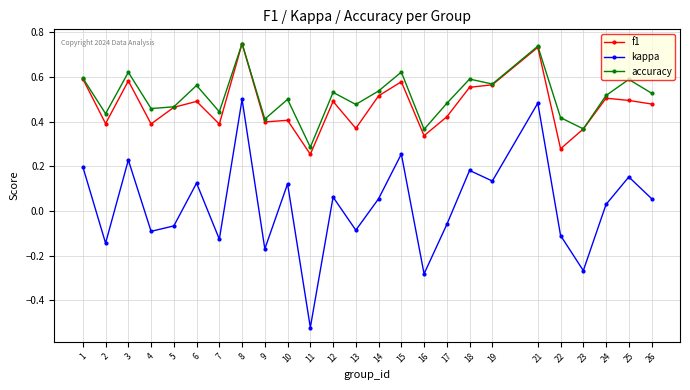

Is the value of kappa at 9 greater than the value of f1 at 22?

No